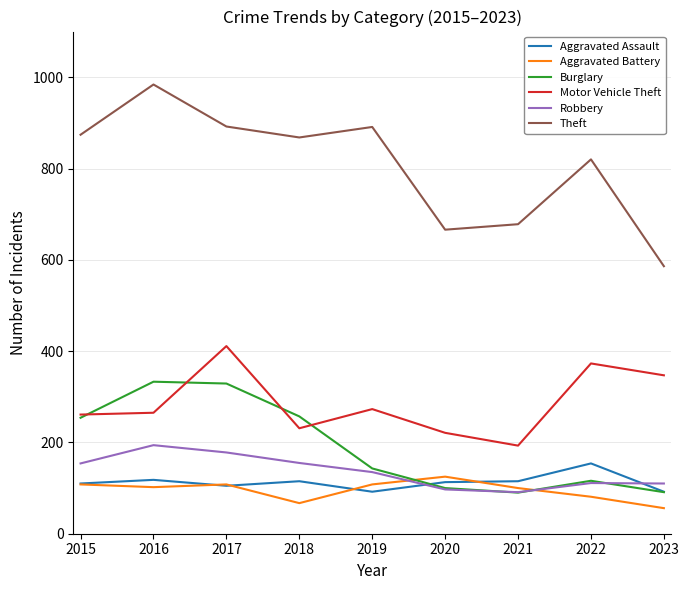

Which series has the largest total across all categories?

Theft